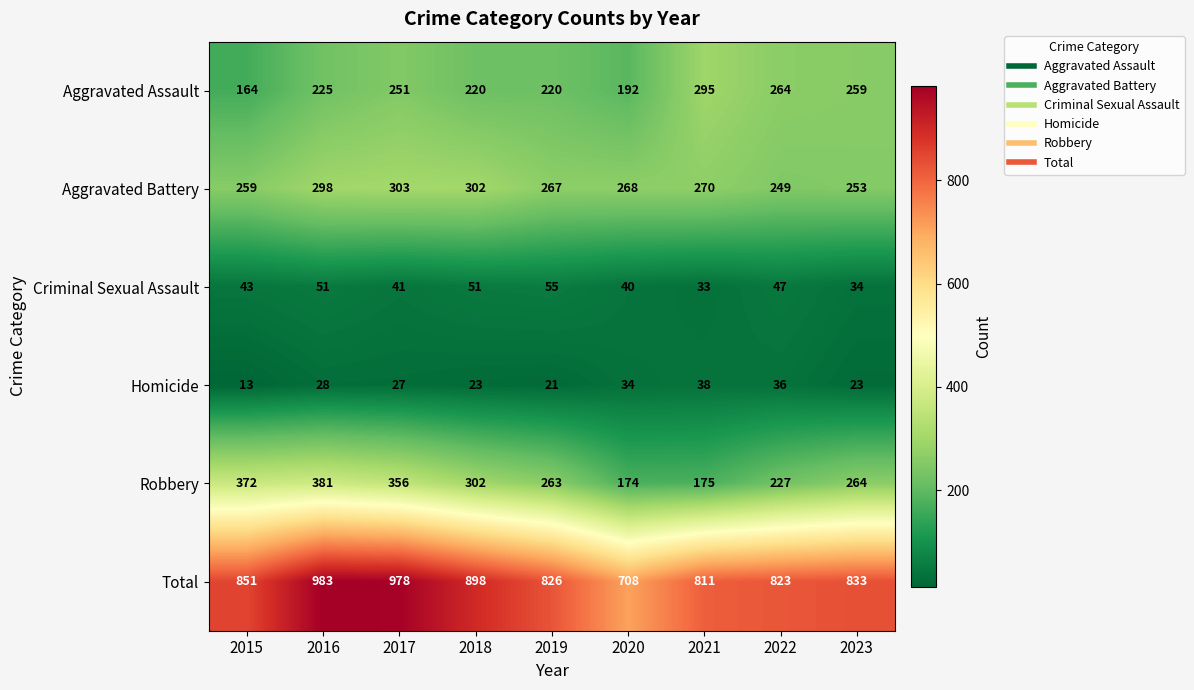

Which series has the largest range (max minus min)?

Total